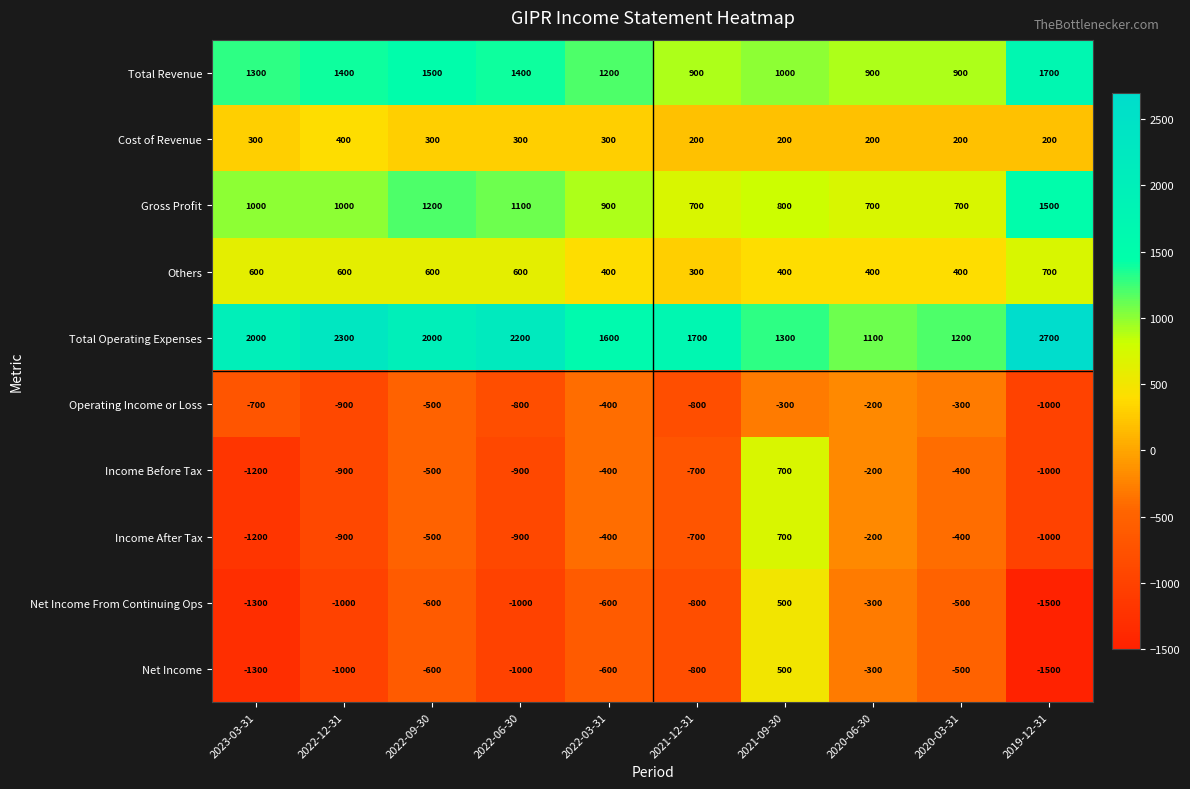

The Gross Profit series shows 2393 at 2019-12-31. True or false?

False